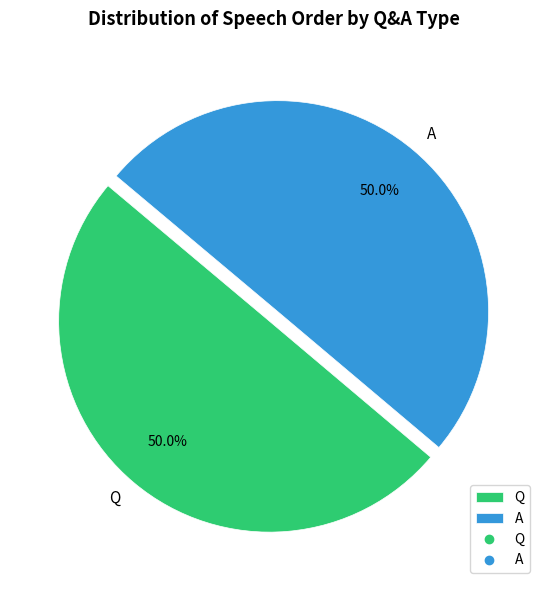

How many segments does this pie chart have?

2